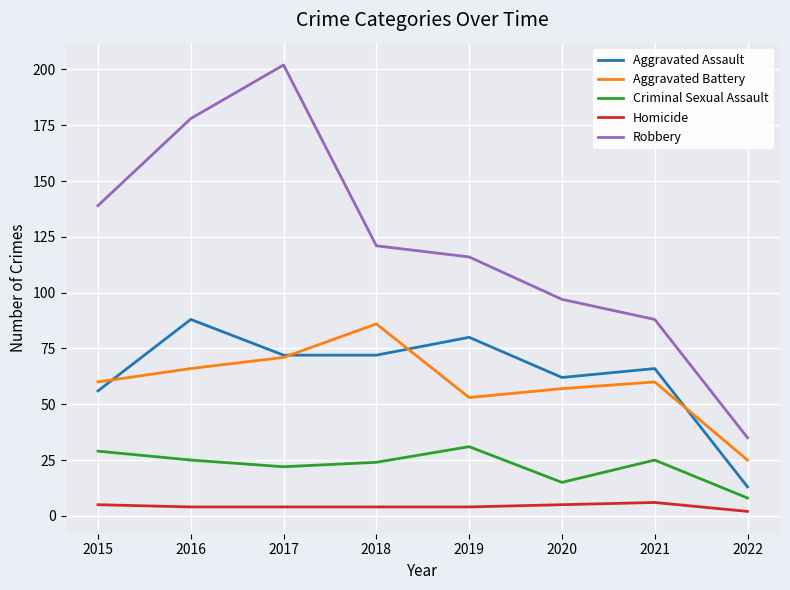

Between 2016 and 2022, which series saw the biggest shift?

Robbery